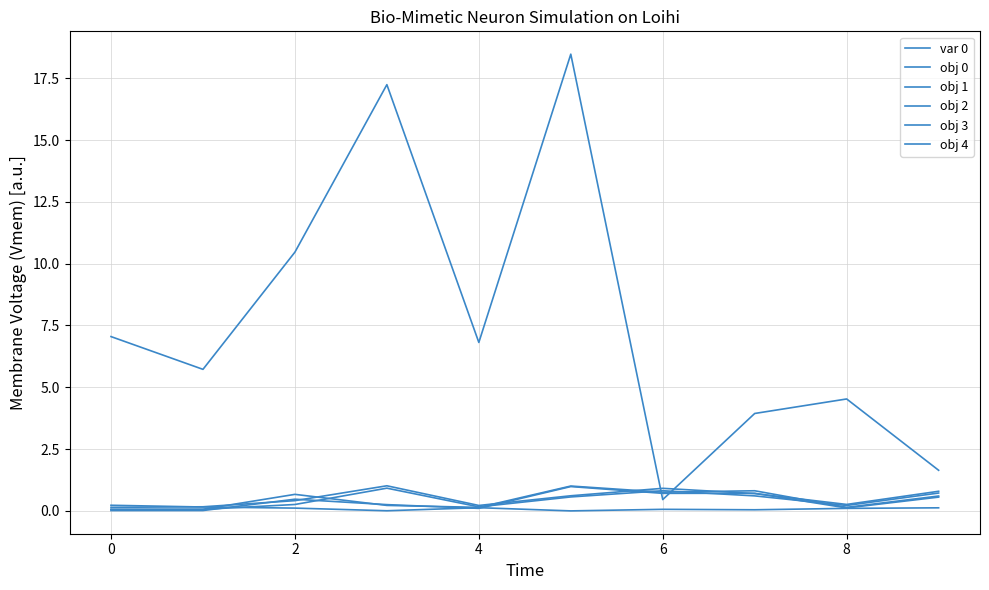

Is this an area chart (filled region under the line)?

No